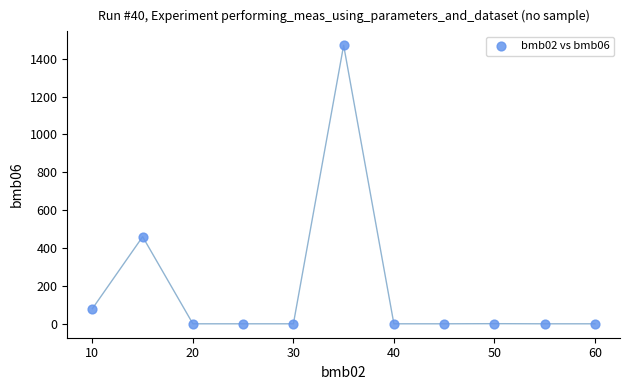

What Y value in the scatter plot is closest to 735?

460.0